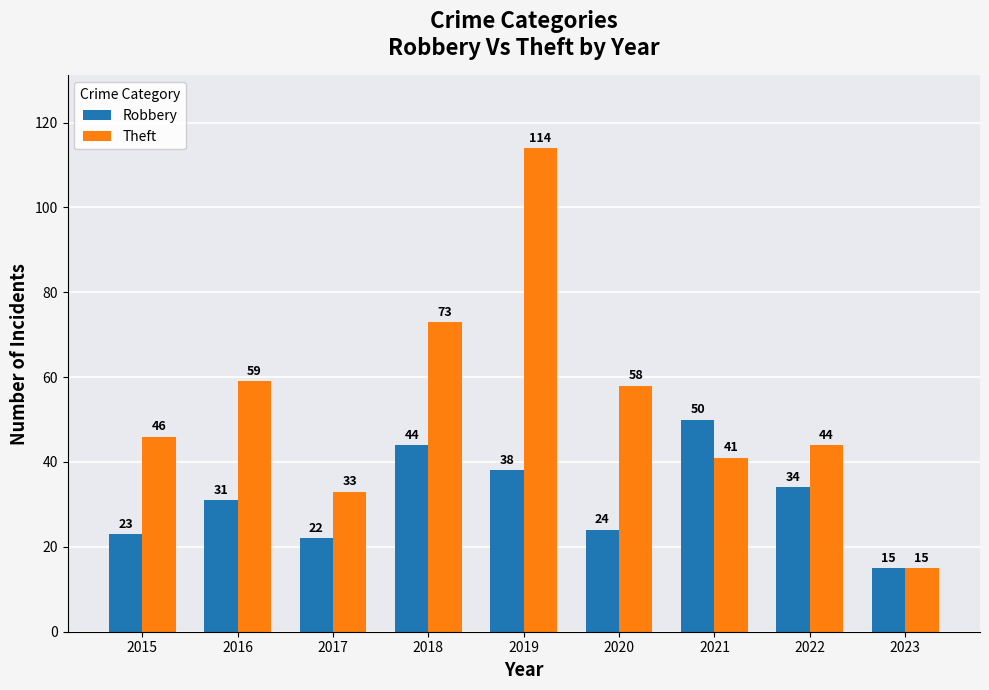

Which series has the largest total across all categories?

Theft